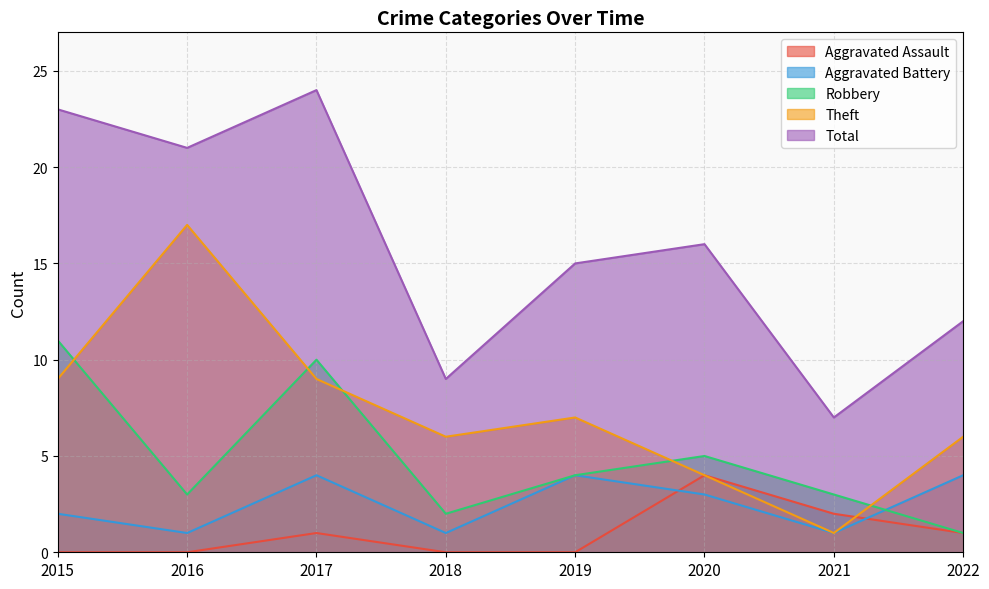

Which series has the largest range (max minus min)?

Total